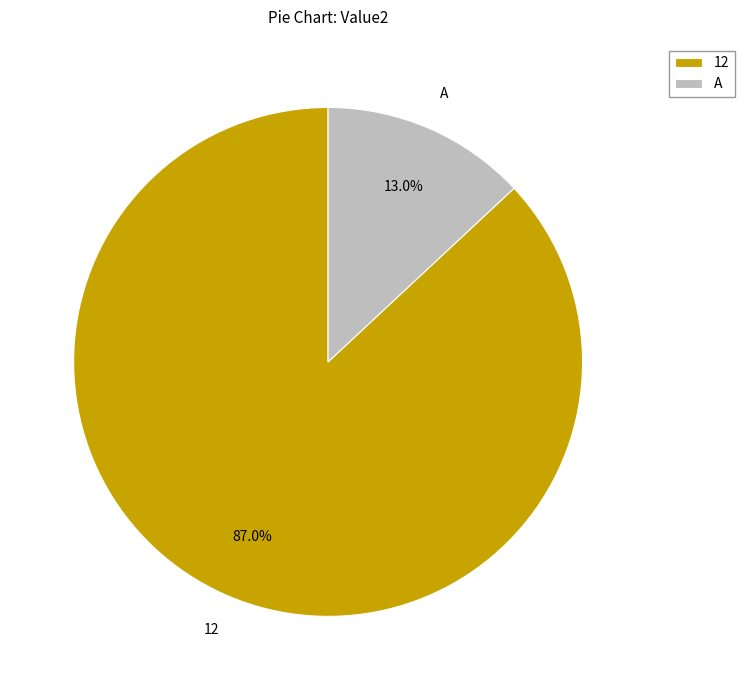

Rank the categories by value from highest to lowest.

12, A